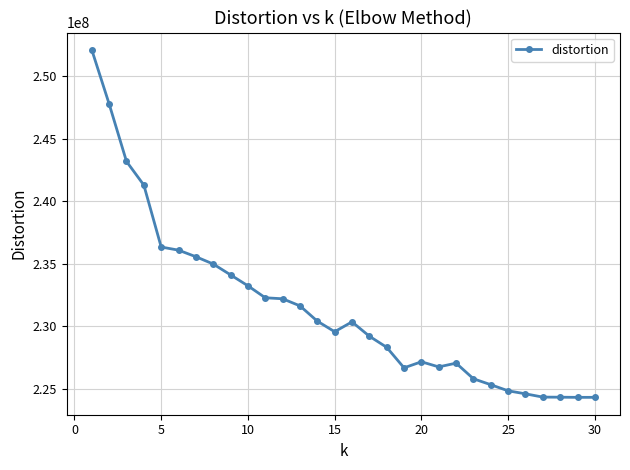

What is the greatest value displayed?

252088839.7